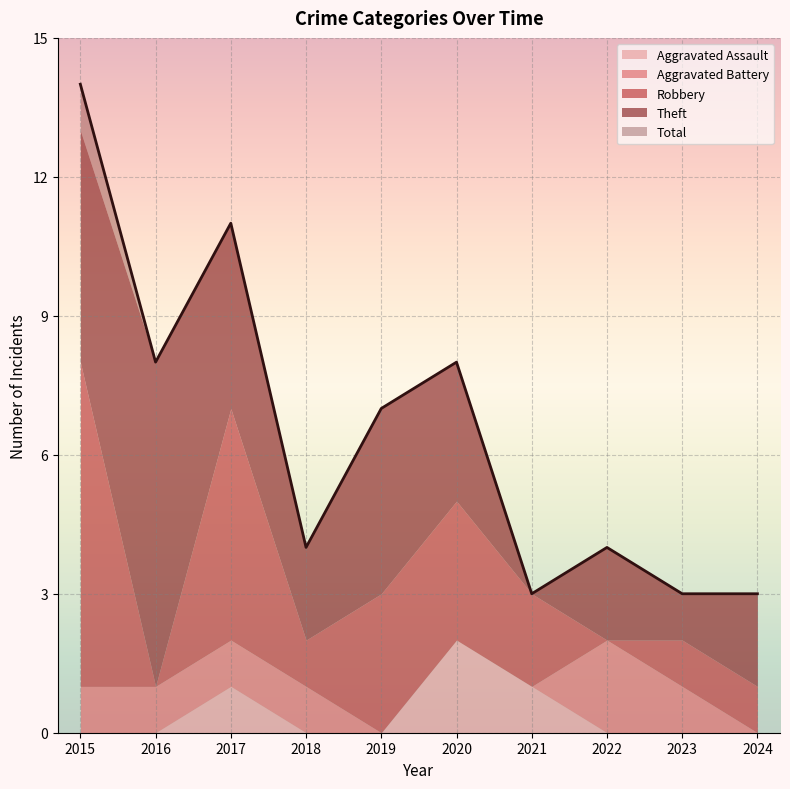

True or false: Aggravated Assault and Robbery intersect in this chart.

False